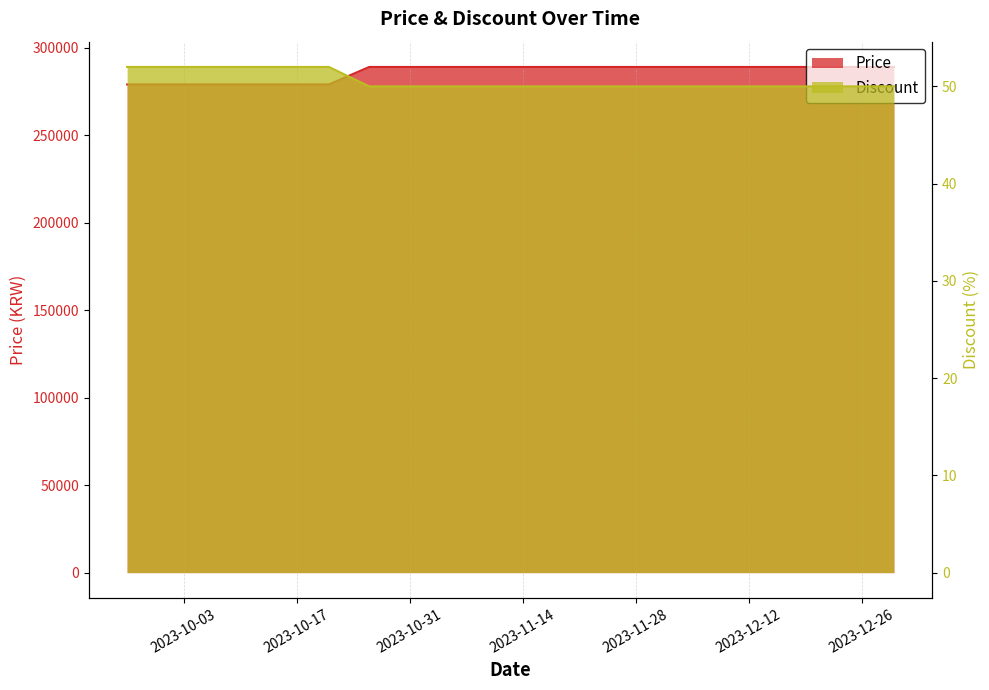

What is the difference between the maximum and minimum values in the Discount series?

2